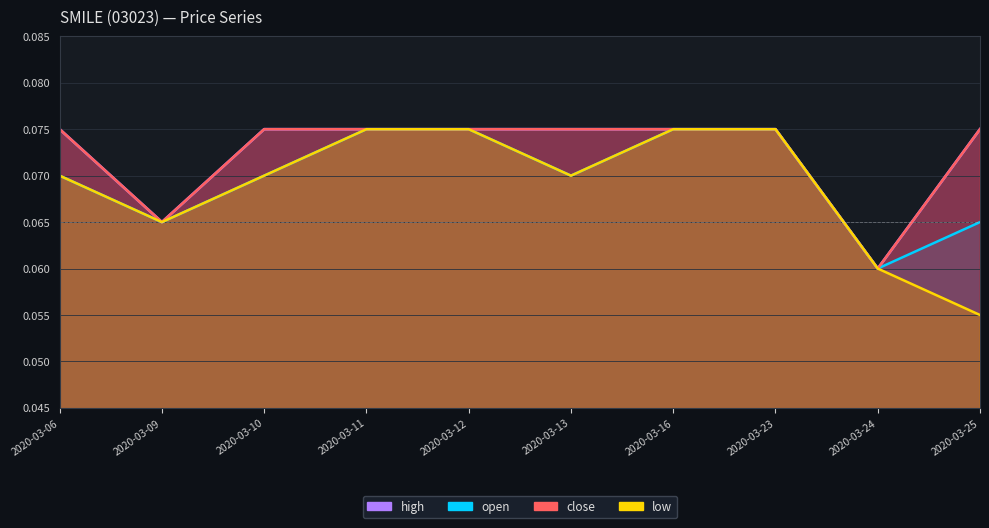

Is the value of low at 2020-03-25 greater than the value of close at 2020-03-16?

No